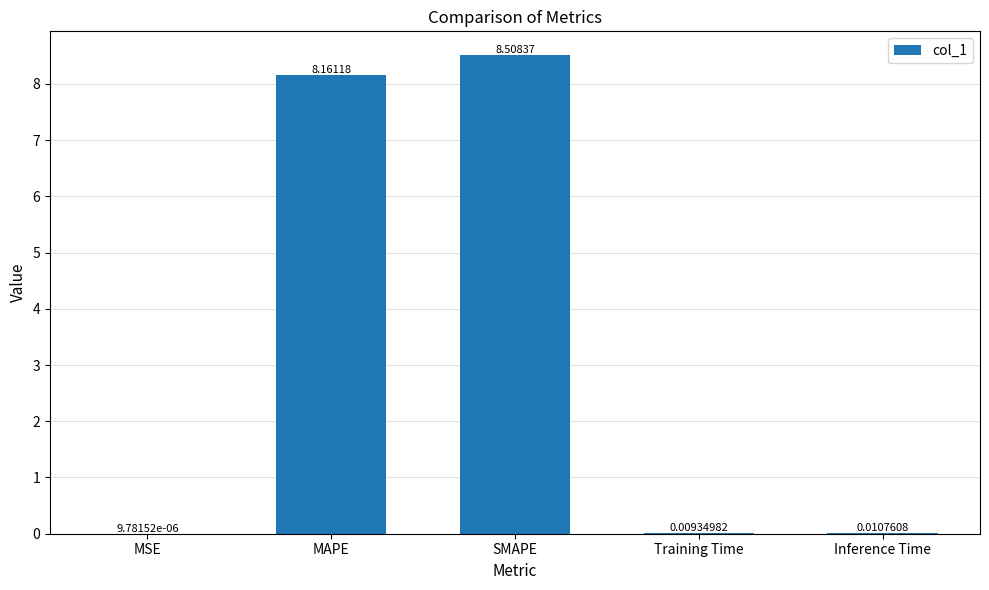

What is the difference between the values at MAPE and SMAPE?

0.3